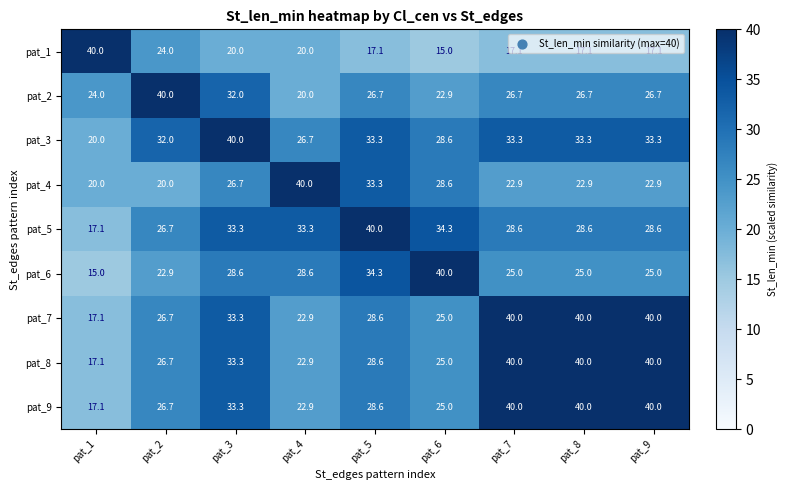

Count the number of data series in this chart.

9